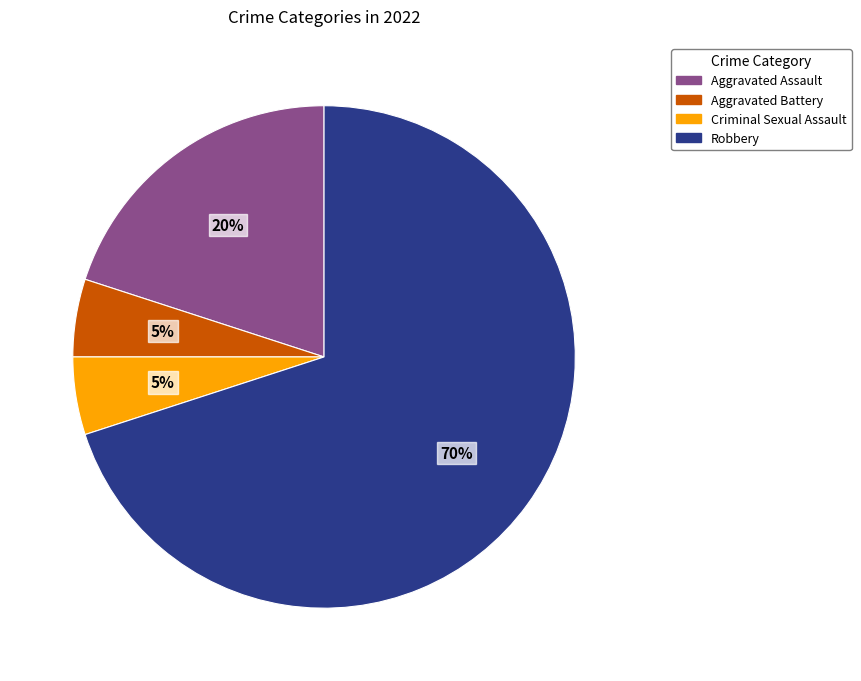

To the nearest percent, what percentage of the pie is Aggravated Assault?

20%